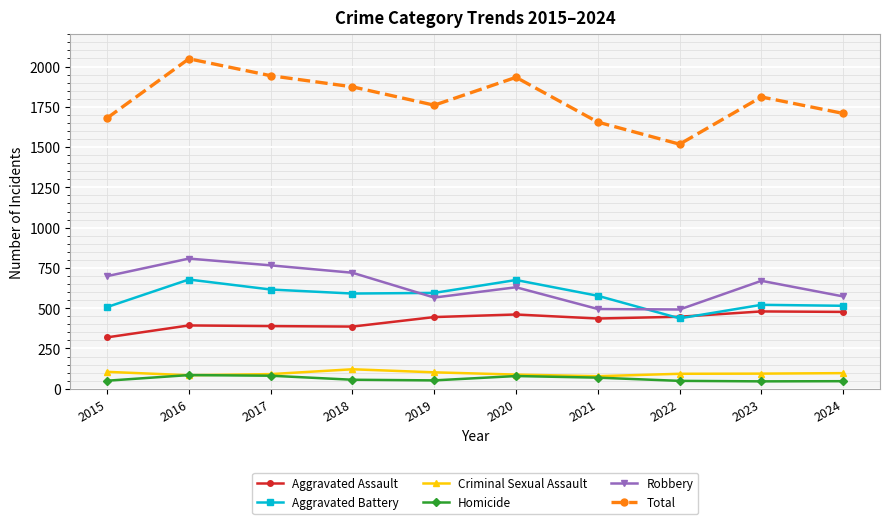

Which series changed the most between 2022 and 2023?

Total